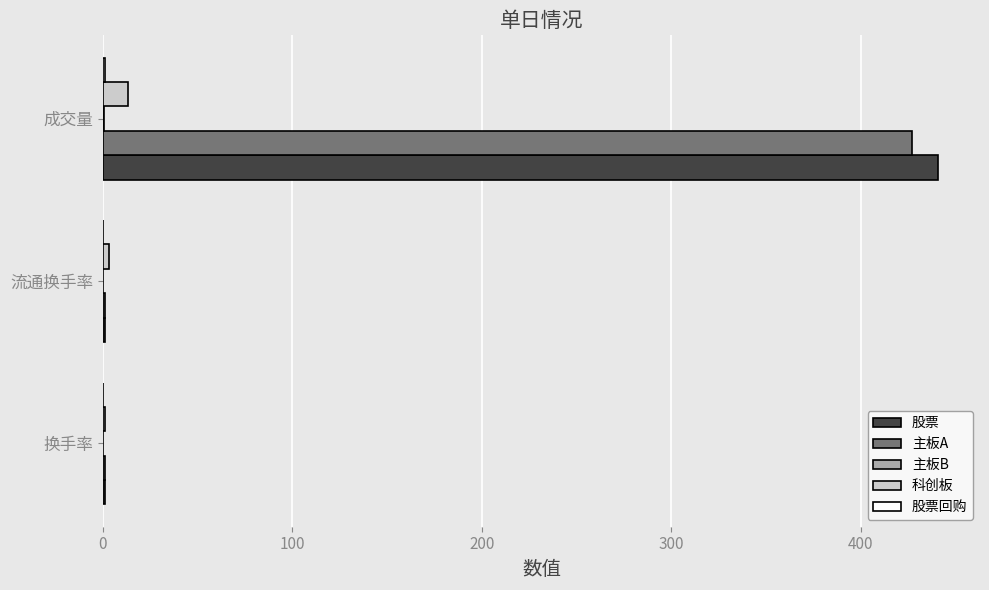

What is the average value of the 主板A series?

143.2